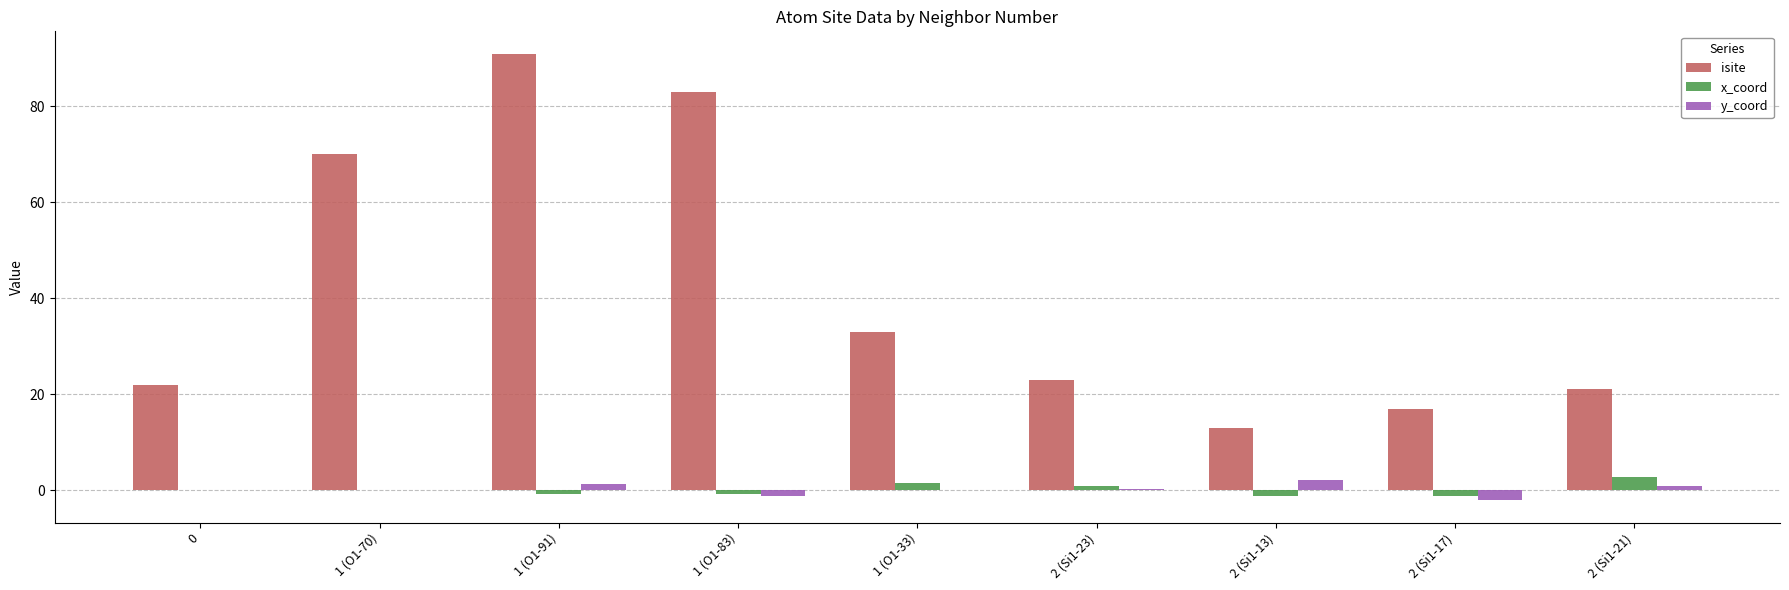

What is the maximum value for x_coord?

2.8